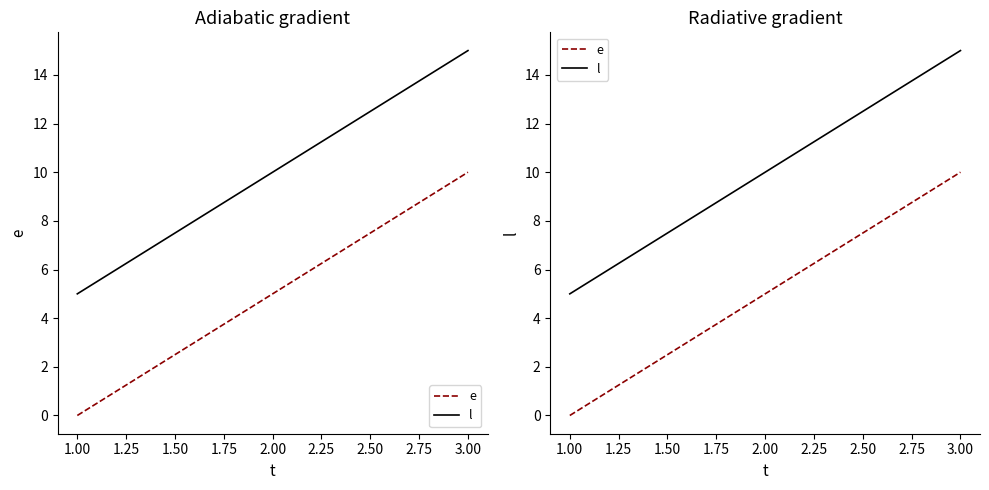

What are all the series names shown in the legend?

e, l